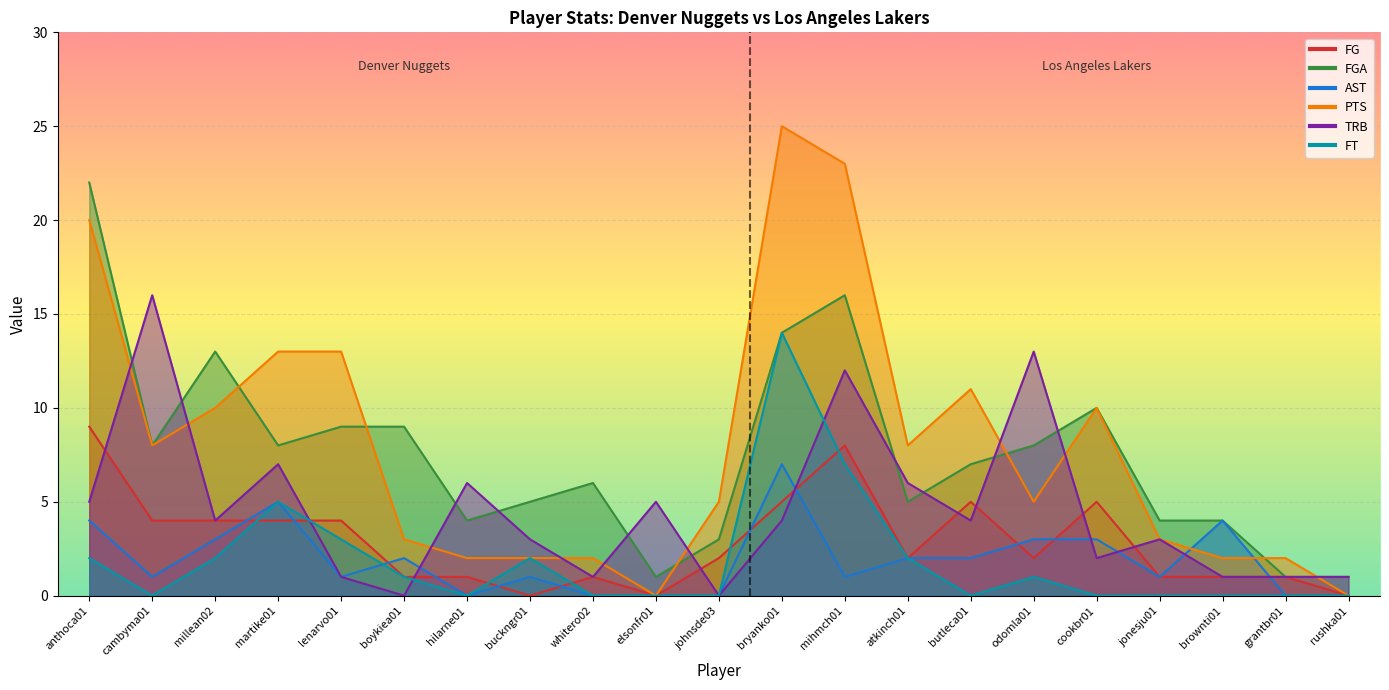

How many data points does each series have?

21